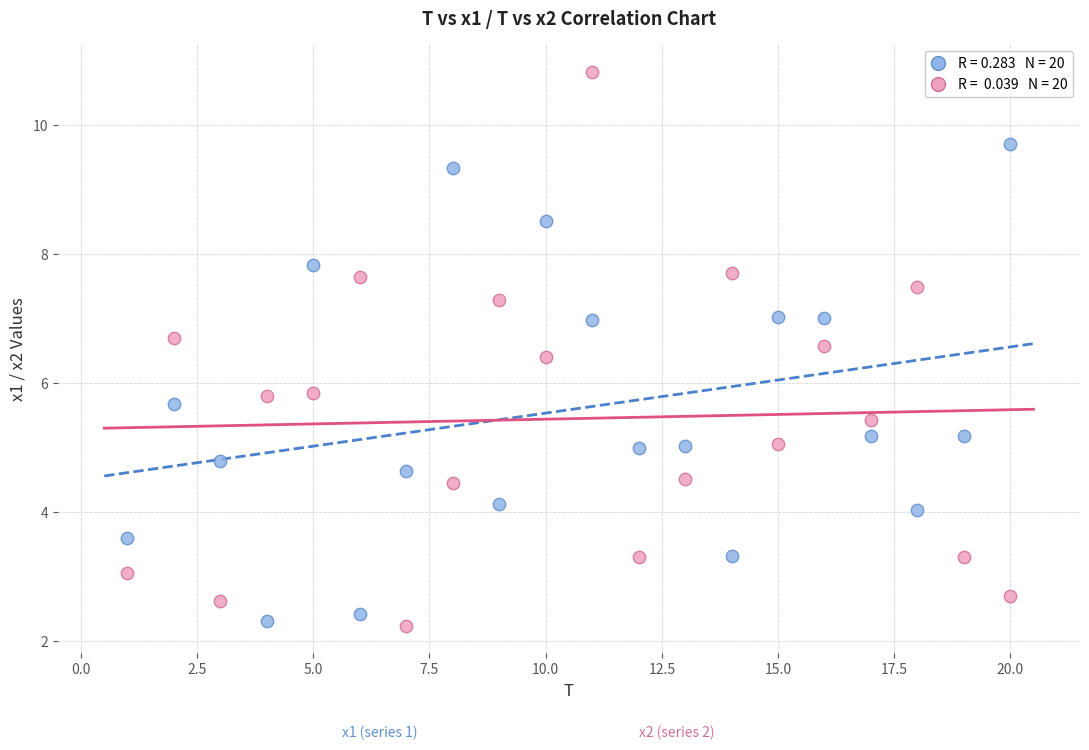

Across all data points, what is the range of Y values (max minus min)?

8.6